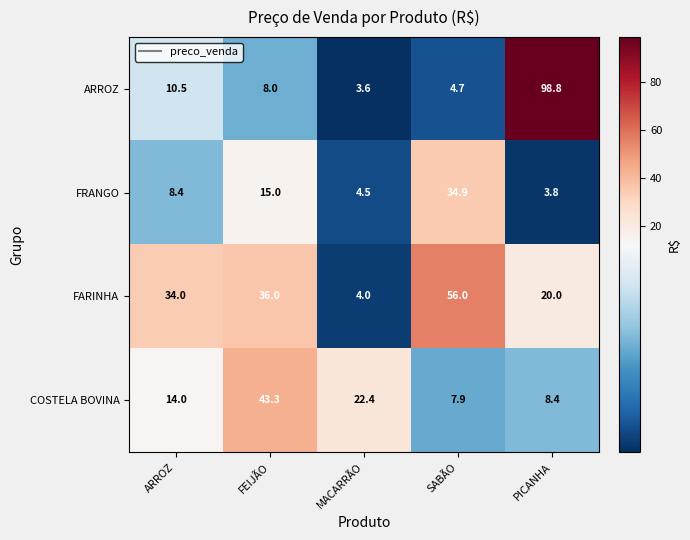

Which series has the widest spread of values?

ARROZ